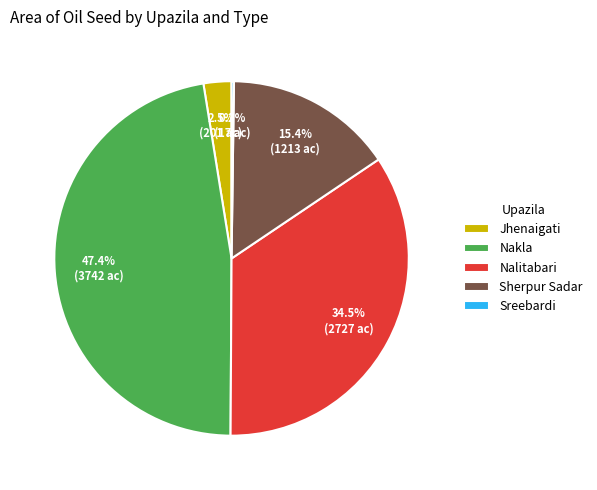

Does Nalitabari represent more than half of the total?

No